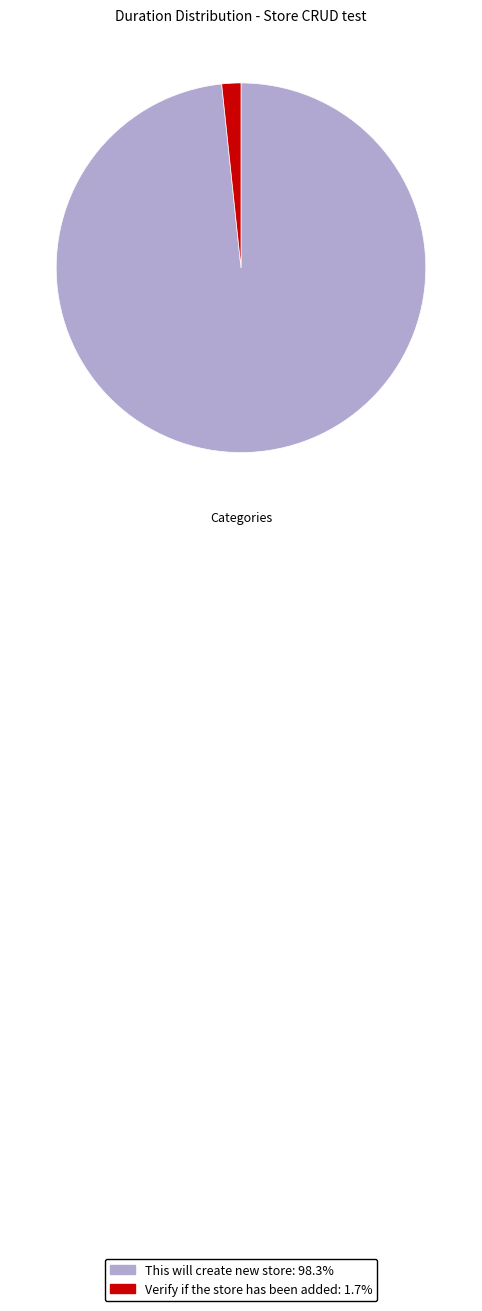

Which has a higher value, Verify if the store has been added or This will create new store?

This will create new store